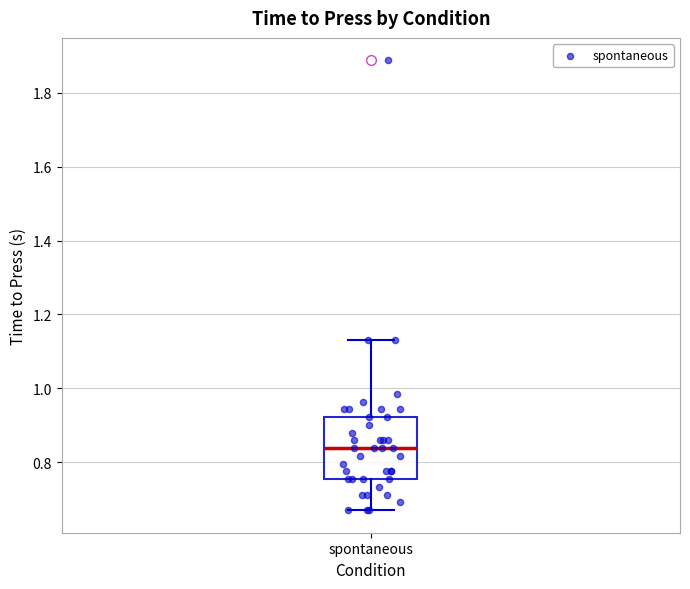

Transcribe this box plot: give where the median line is, the range the box spans, and where the two whiskers end, as read against the y-axis. The values are not printed on the chart, so give them approximately, as read against the axis.

median 0.84, box 0.76 to 0.92, whiskers 0.68 to 1.14